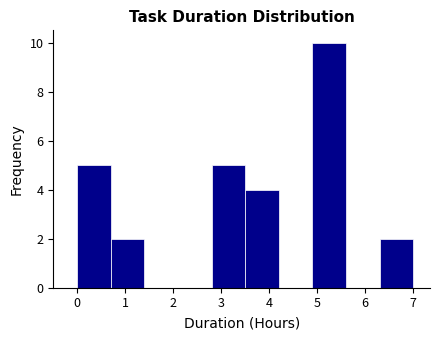

Reading left to right, list every bar in this chart as the range it spans on the x-axis followed by its height. The values are not printed on the chart, so give them approximately, as read against the axis.

0.0 to 0.7: 5
0.7 to 1.4: 2
1.4 to 2.1: 0
2.1 to 2.8: 0
2.8 to 3.5: 5
3.5 to 4.2: 4
4.2 to 4.9: 0
4.9 to 5.6: 10
5.6 to 6.3: 0
6.3 to 7.0: 2